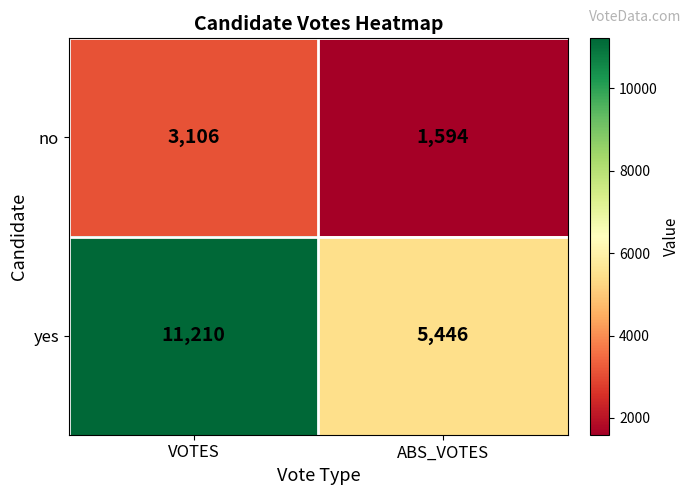

List the series in order of their peak value, lowest first.

no, yes